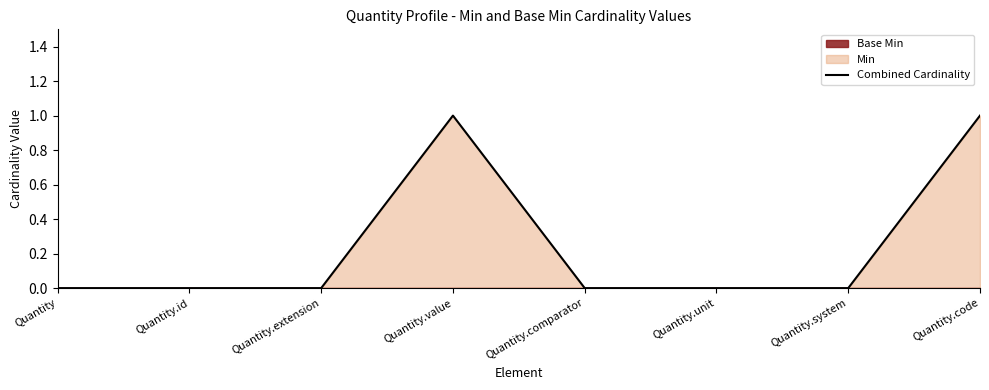

What is the greatest value displayed?

1